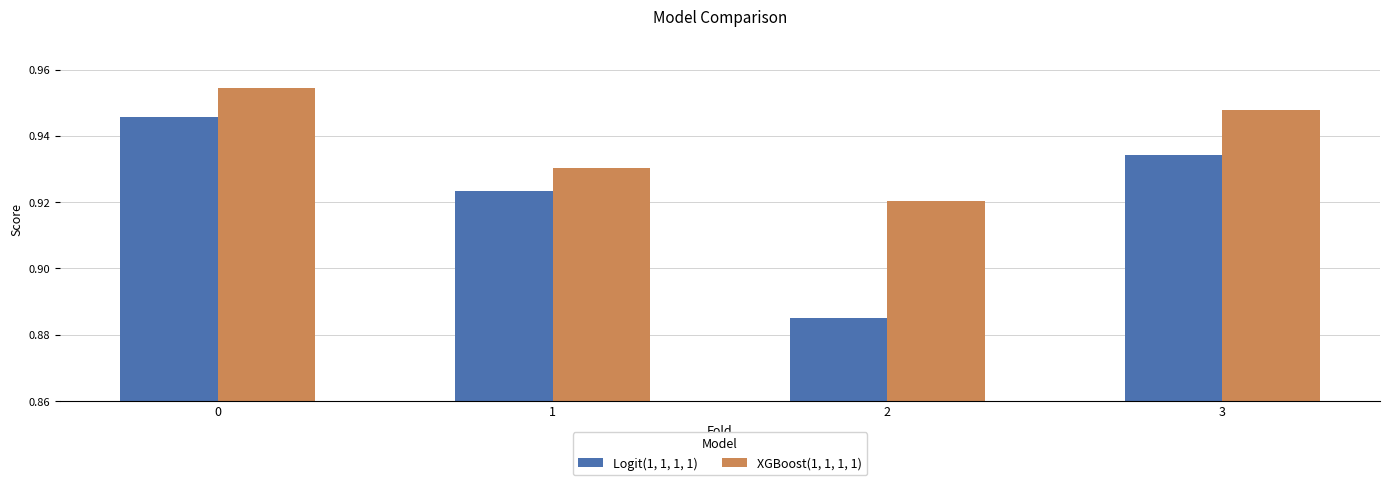

How many Logit(1, 1, 1, 1) values are between 0 and 1?

4